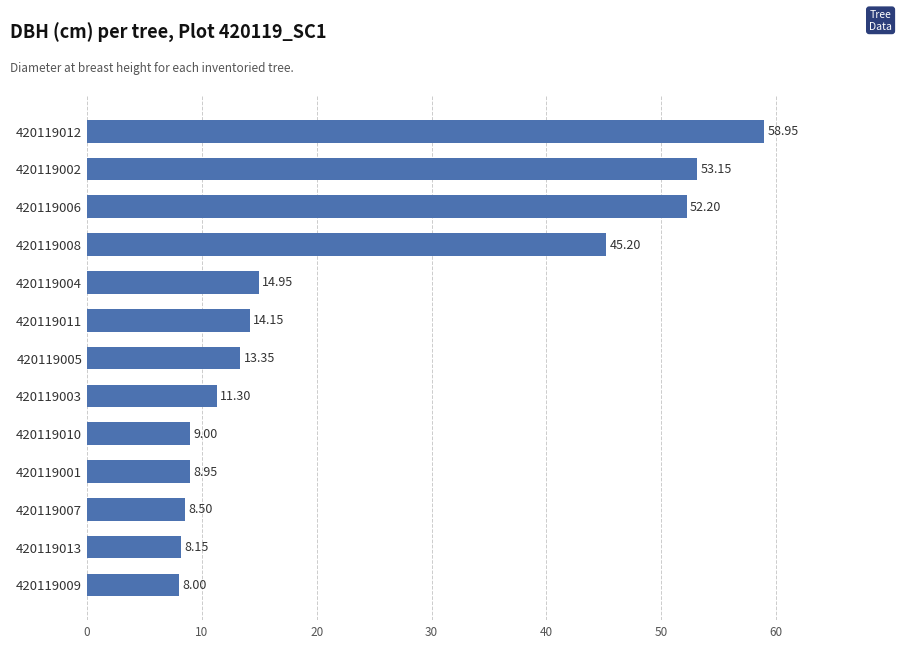

Does the chart contain stacked bars?

No